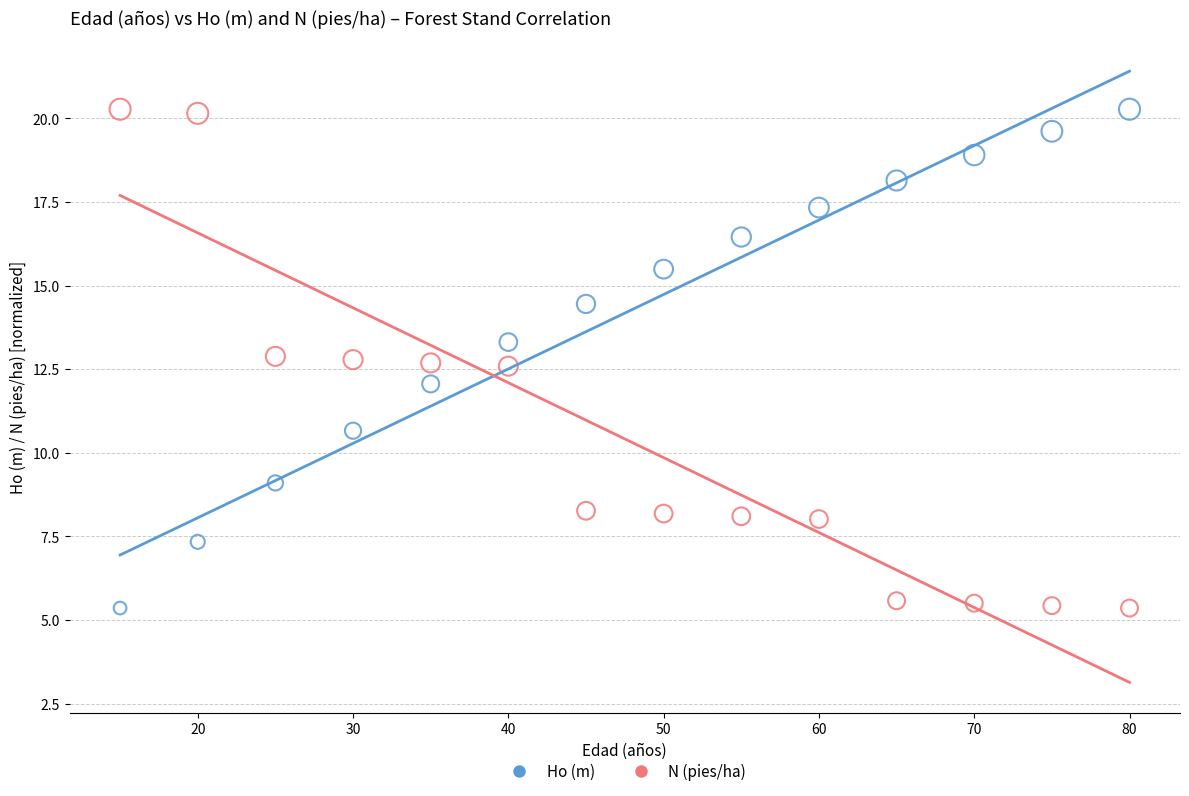

Across all data points, what is the range of X values (max minus min)?

65.0